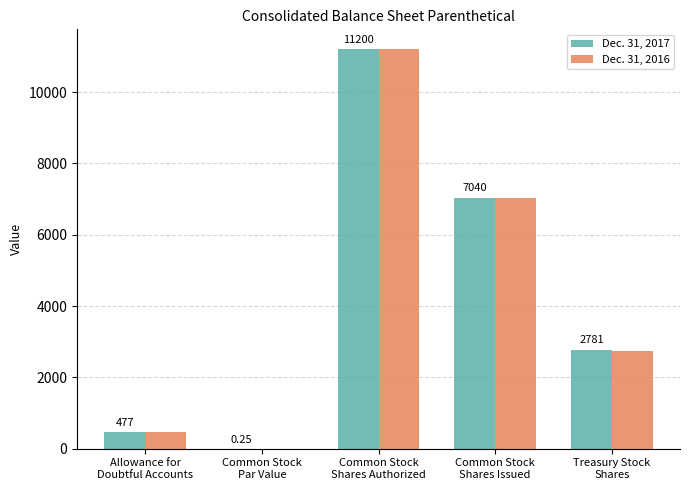

Which series has the largest total across all categories?

Dec. 31, 2017